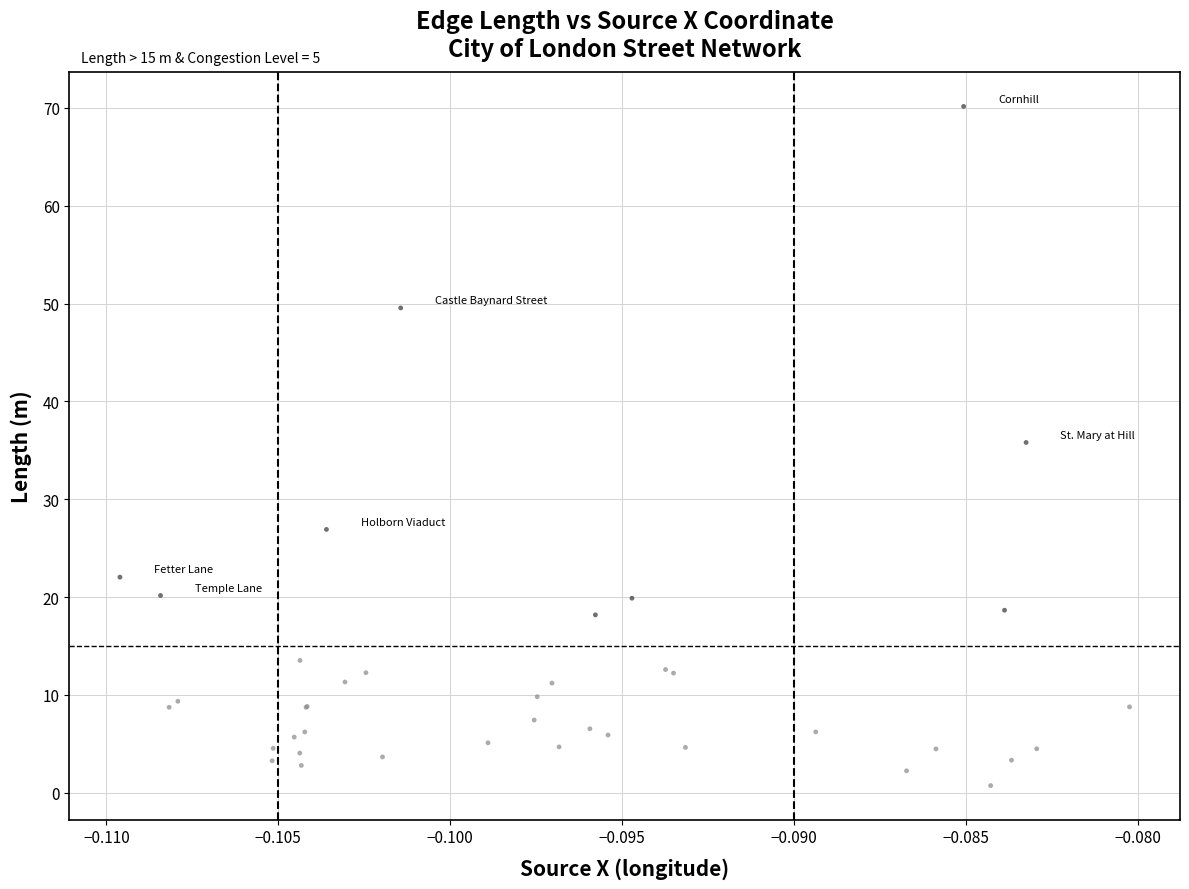

What Y value in the scatter plot is closest to 35?

35.8